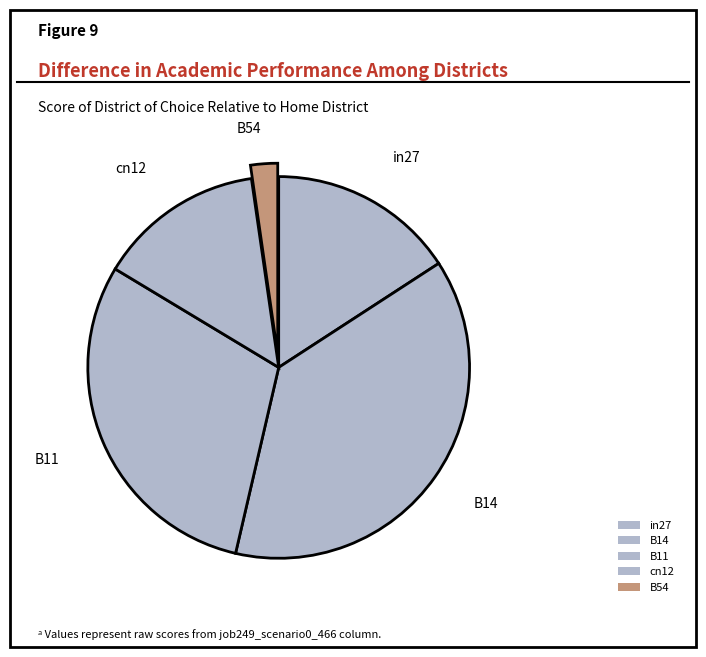

Do B14 and cn12 together represent more than half of the pie?

Yes